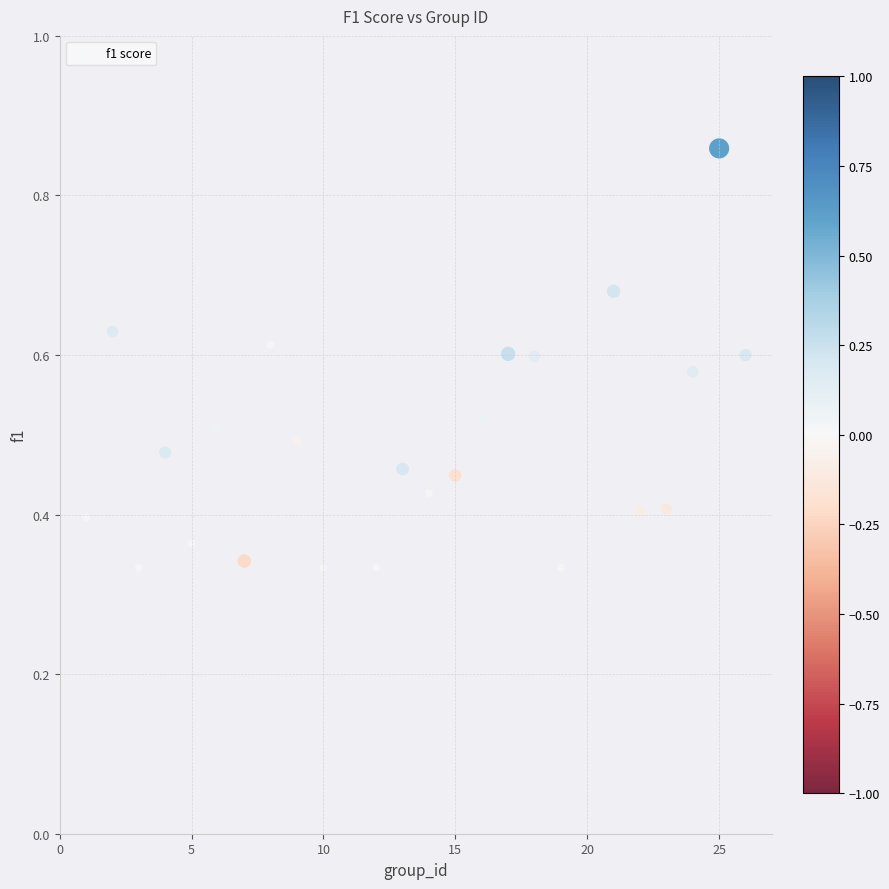

What is the range of X values (max minus min)?

25.0